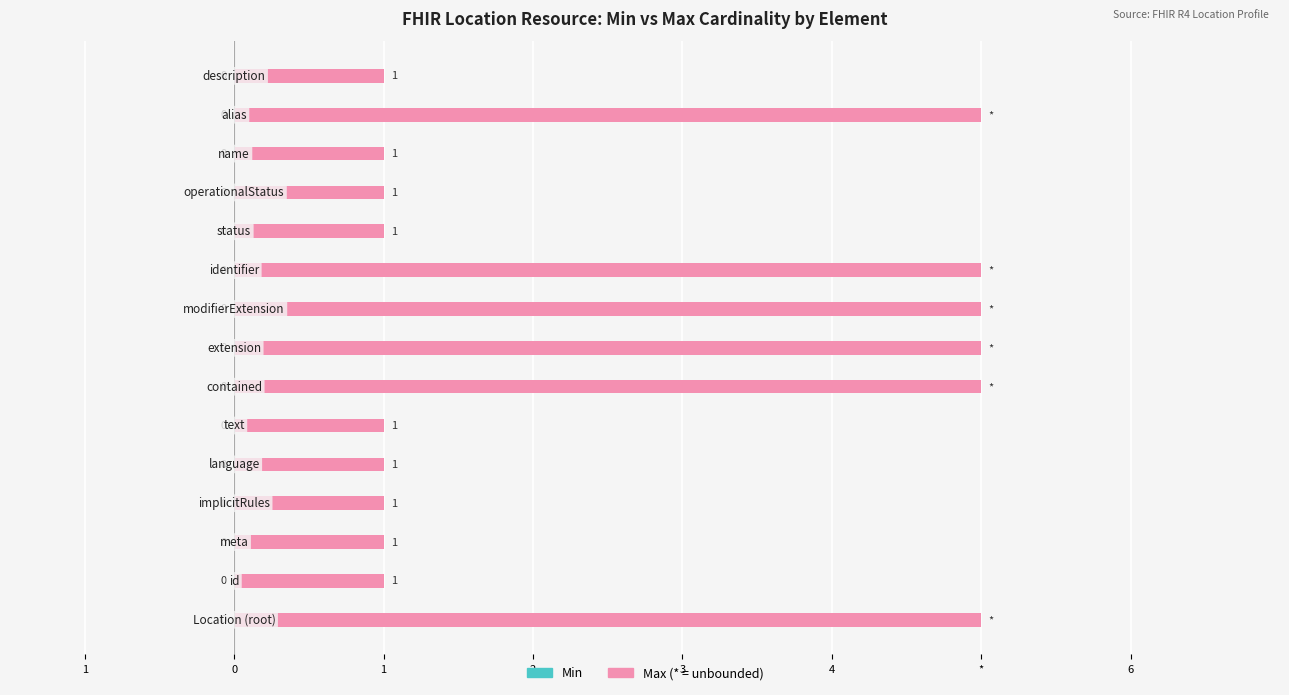

Does the chart contain any negative values?

No